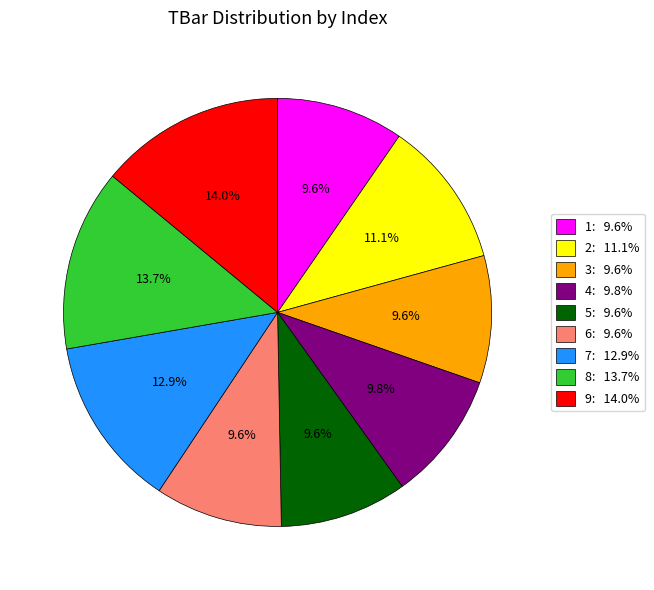

Is there a majority slice in this chart?

No